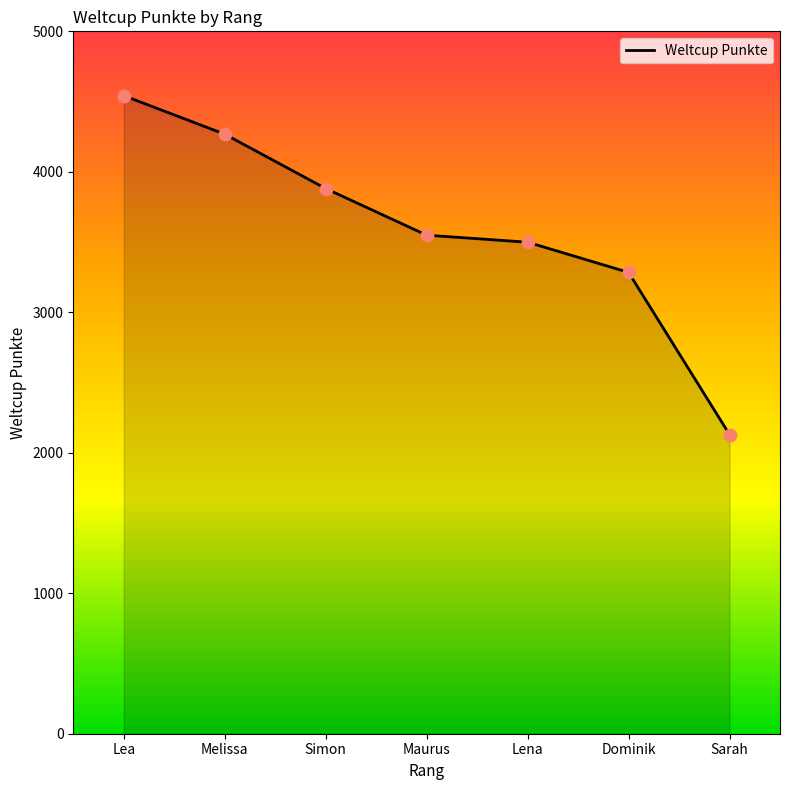

Which has a higher value, Dominik or Lena?

Lena